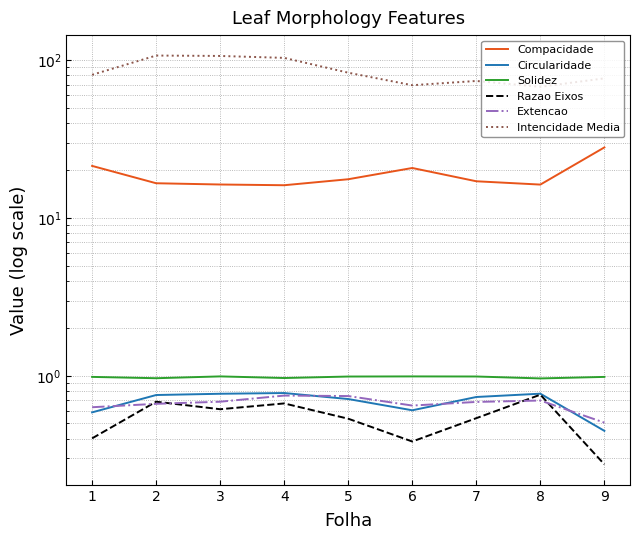

At which label does Compacidade first exceed 17?

1